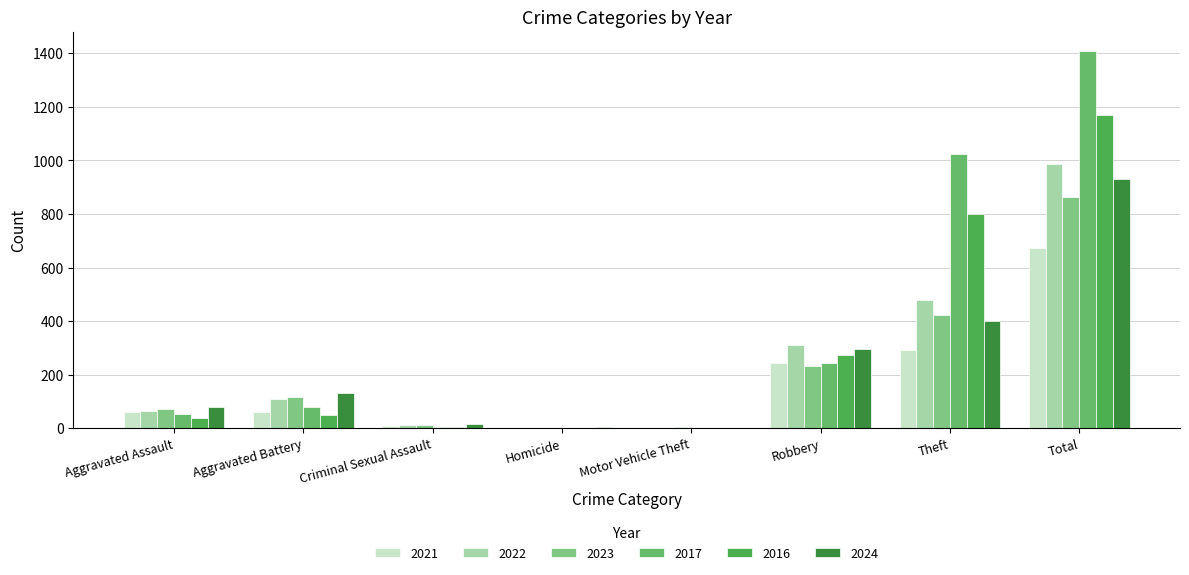

How many categories are shown in the chart?

8